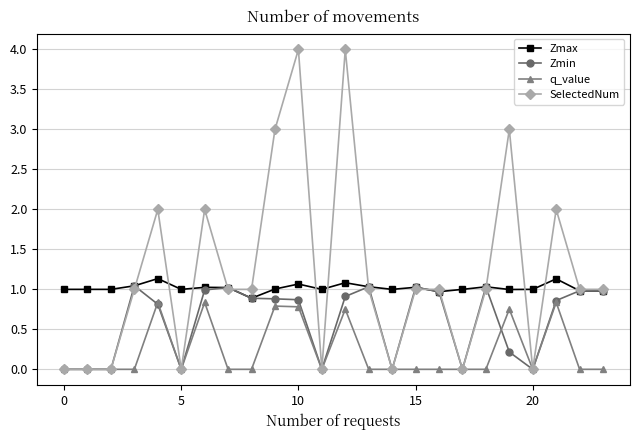

List the series in order of their overall mean, highest first.

SelectedNum, Zmax, Zmin, q_value